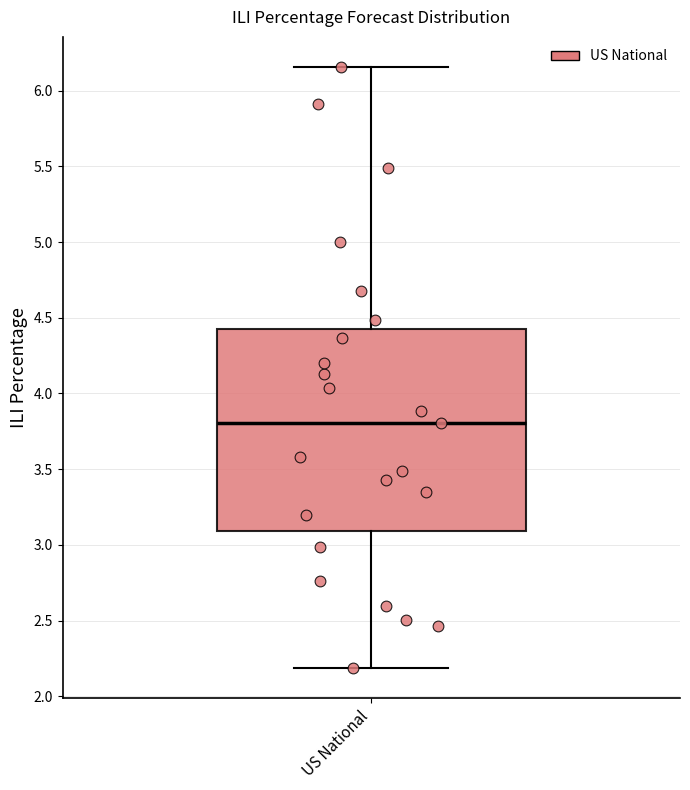

Where does the median line of the box for US National sit on the y-axis? The values are not printed on the chart, so give them approximately, as read against the axis.

3.80